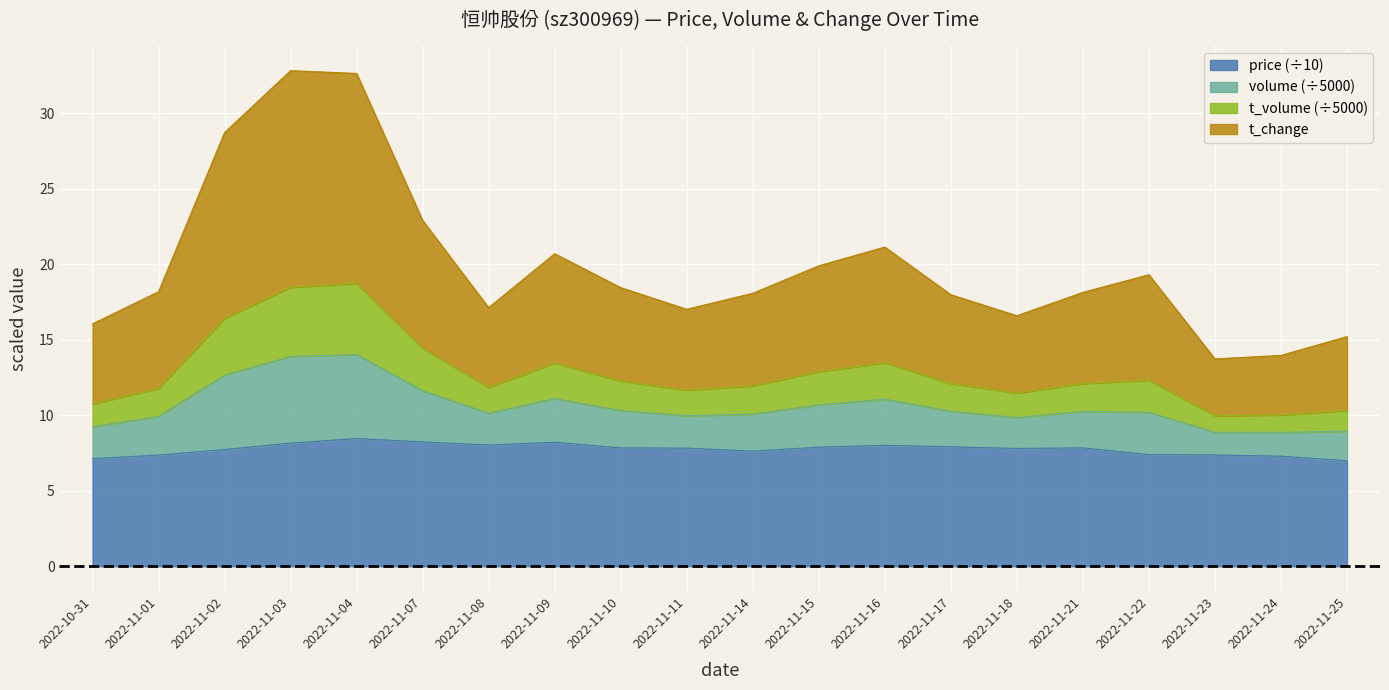

What is the lowest value of the t_volume series?

10.0